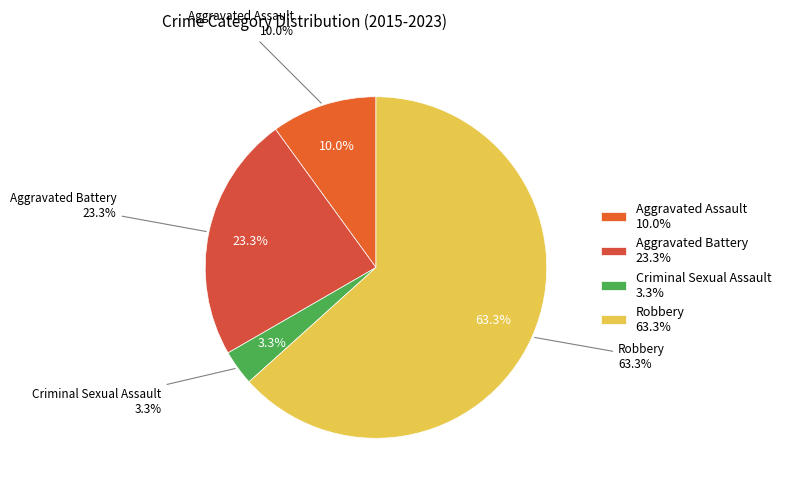

True or false: Criminal Sexual Assault accounts for 3% of the total.

True